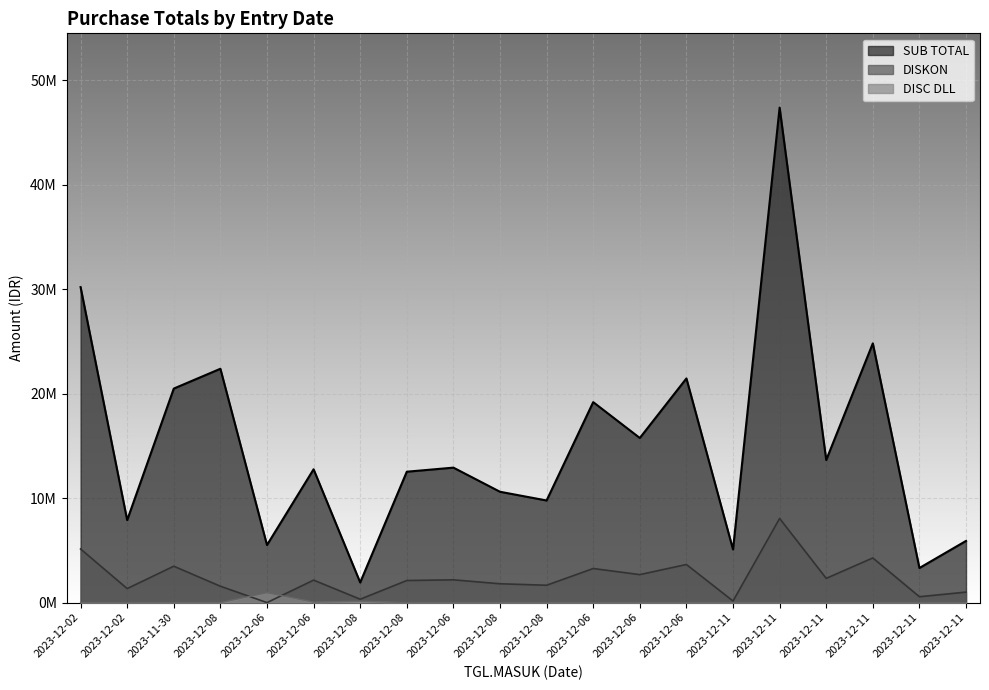

Where is SUB TOTAL nearest to the value 24652200?

2023-12-11